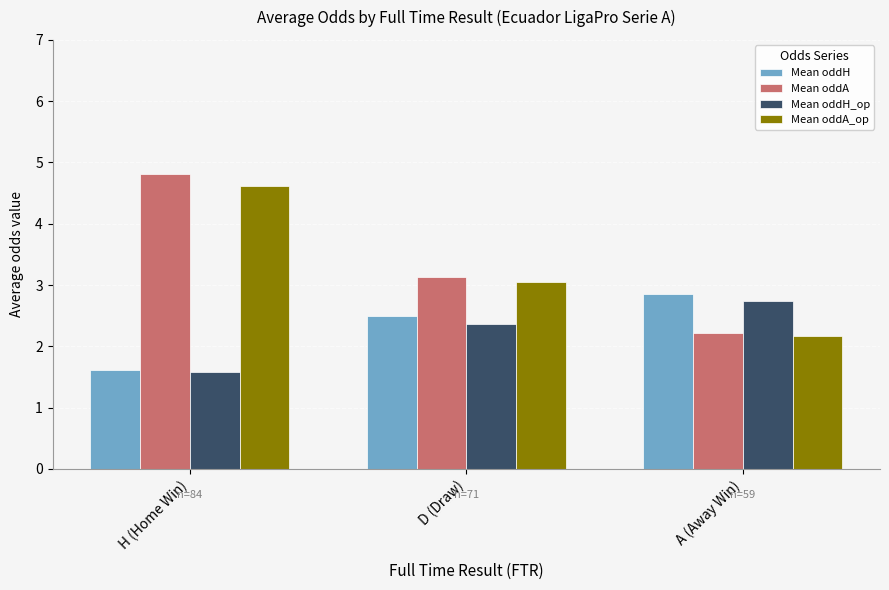

How many series are shown in this chart?

4